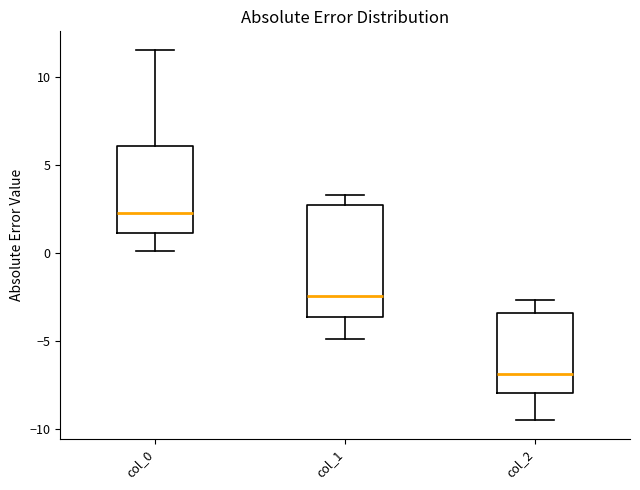

Where is the upper edge of the box for col_2 on the y-axis? The values are not printed on the chart, so give them approximately, as read against the axis.

-3.5